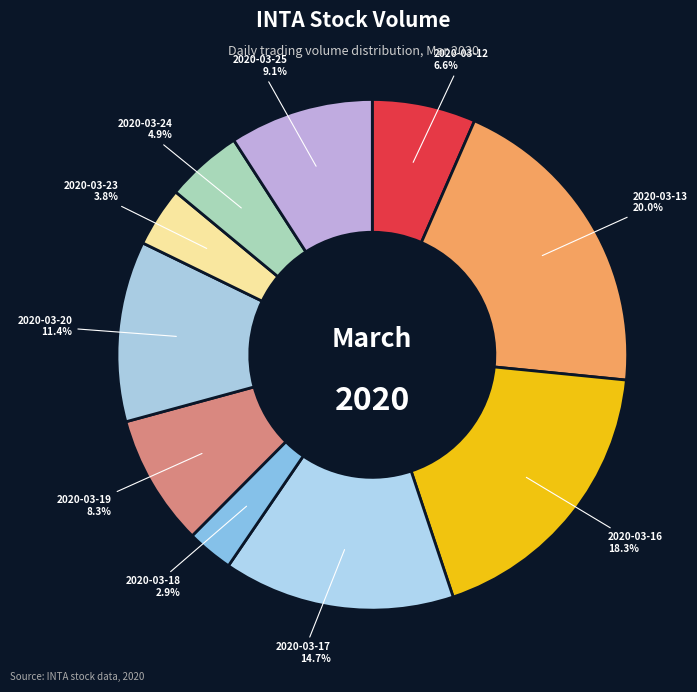

Rank the categories by value from highest to lowest.

2020-03-13, 2020-03-16, 2020-03-17, 2020-03-20, 2020-03-25, 2020-03-19, 2020-03-12, 2020-03-24, 2020-03-23, 2020-03-18